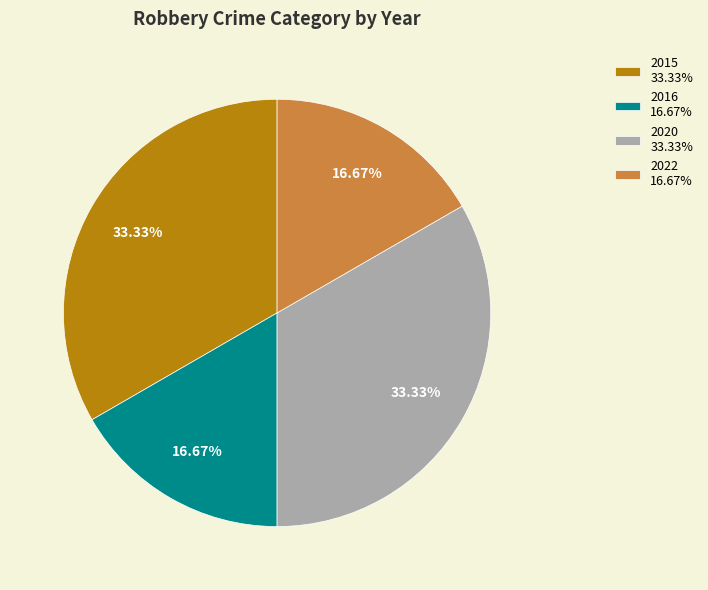

Approximately how many times larger is the value at 2016 16.67% compared to 2020 33.33%?

0.5